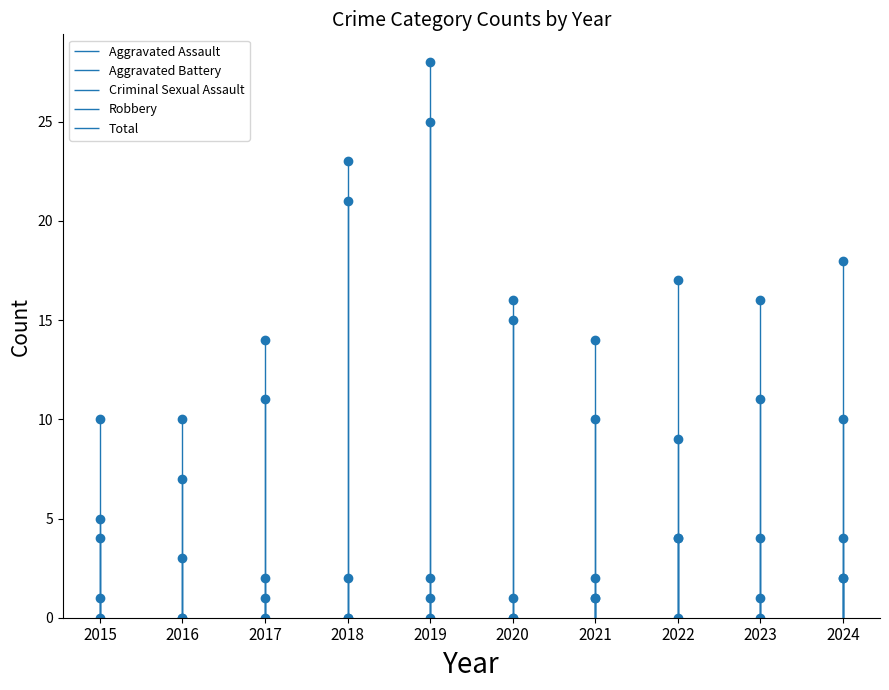

Between 2024 and 2016, which is larger?

2016